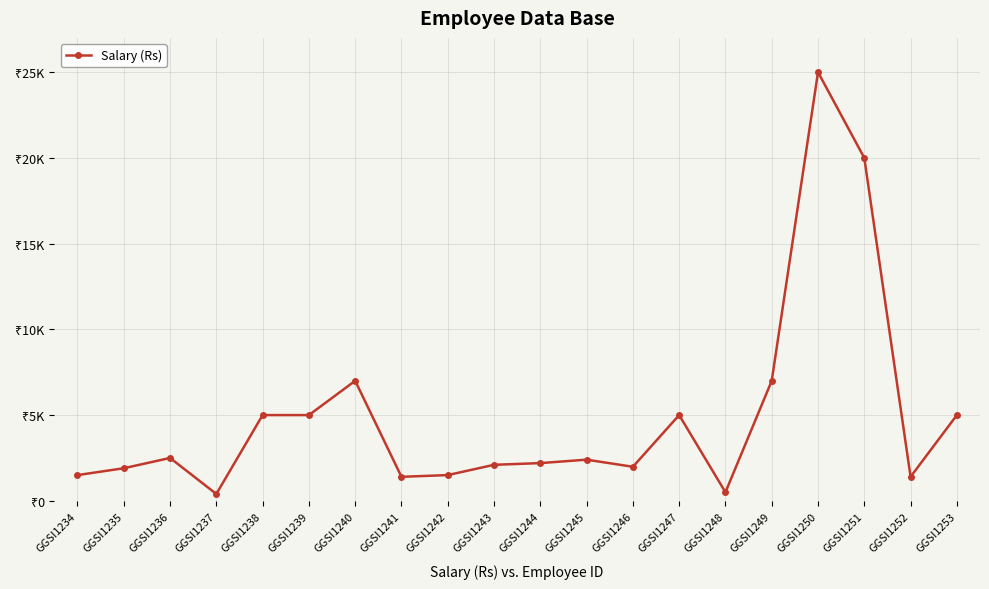

Is this an area chart (filled region under the line)?

No